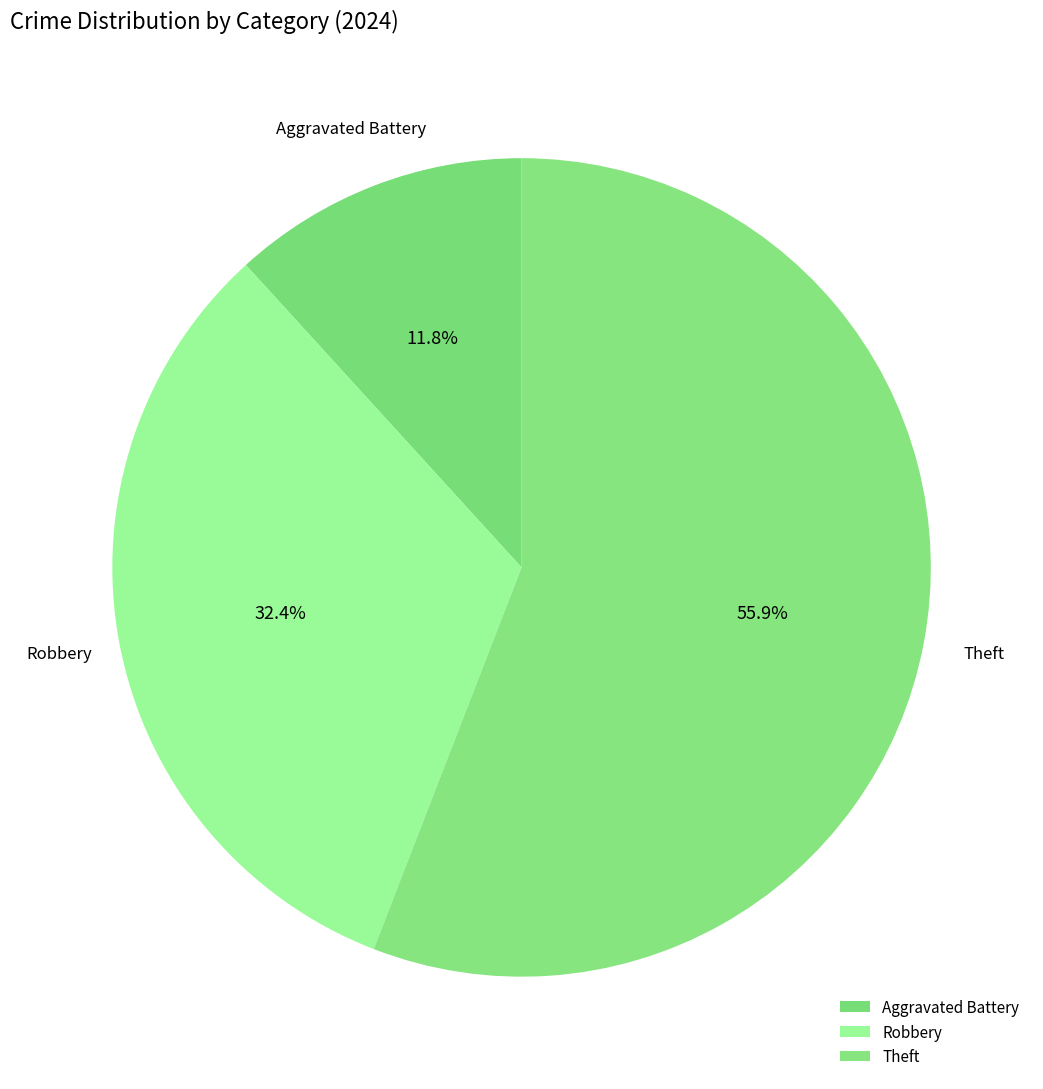

Rank the categories by value from highest to lowest.

Theft, Robbery, Aggravated Battery